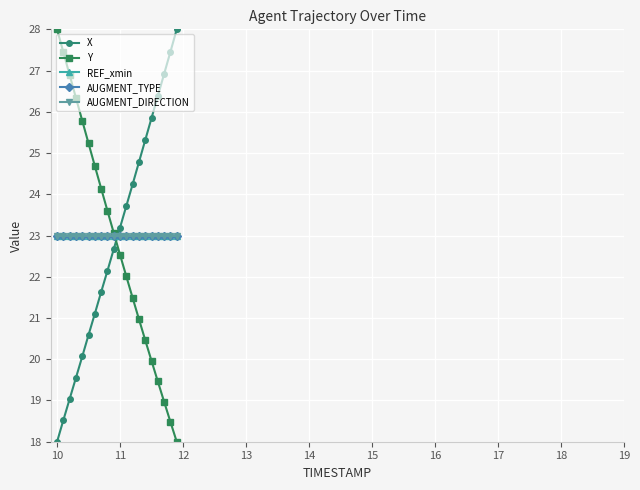

How many intersections are there between X and AUGMENT_DIRECTION?

1